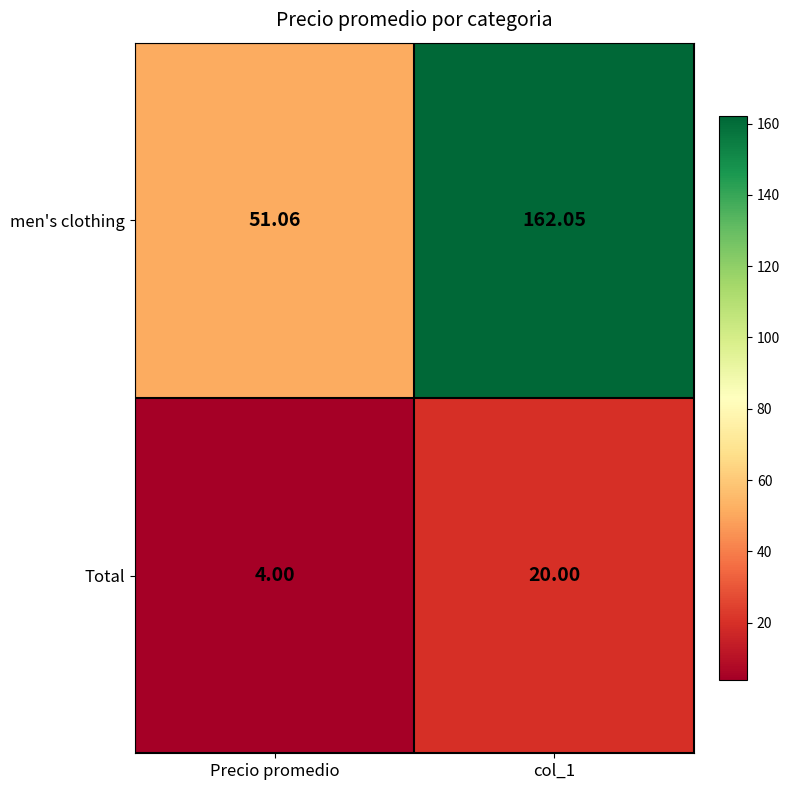

At col_1, list the series in order from largest to smallest.

men's clothing, Total